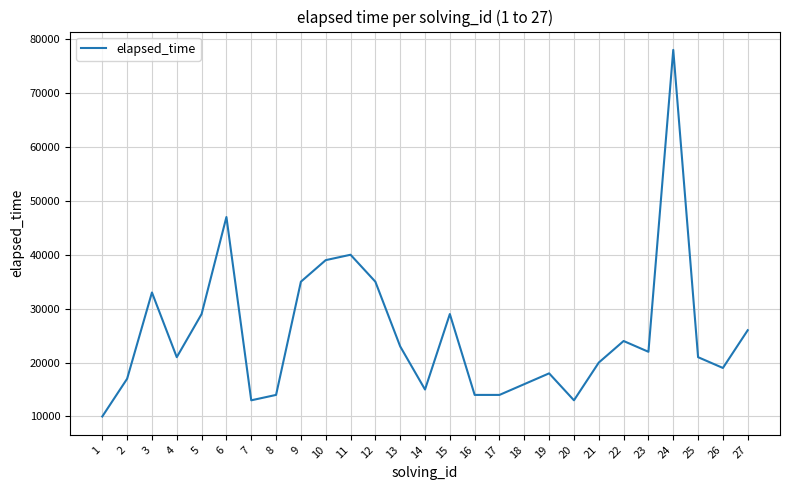

Where is the first local maximum?

3